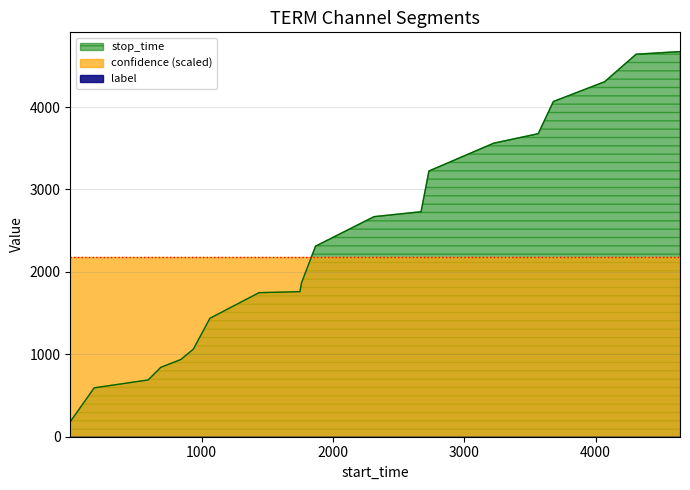

True or false: label has a value of 0.0 at 2.

True